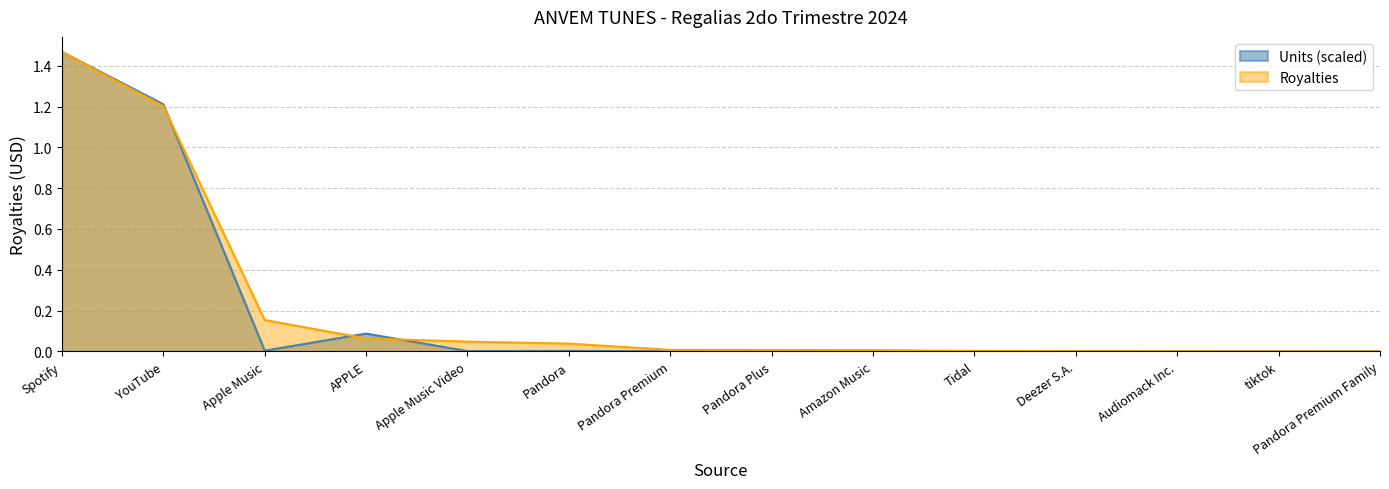

Between which two adjacent categories do Units (scaled) and Royalties first intersect?

YouTube and Apple Music